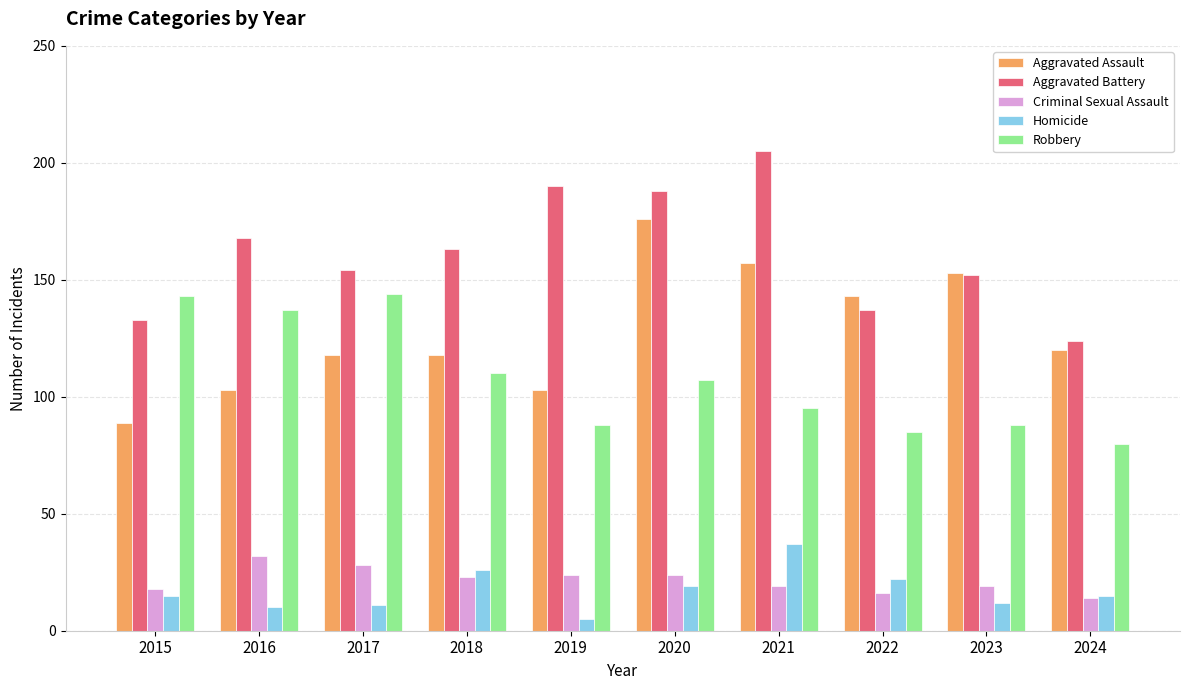

Reading left to right, list all the values displayed in this chart.

Aggravated Assault: 89	103	118	118	103	176	157	143	153	120
Aggravated Battery: 133	168	154	163	190	188	205	137	152	124
Criminal Sexual Assault: 18	32	28	23	24	24	19	16	19	14
Homicide: 15	10	11	26	5	19	37	22	12	15
Robbery: 143	137	144	110	88	107	95	85	88	80